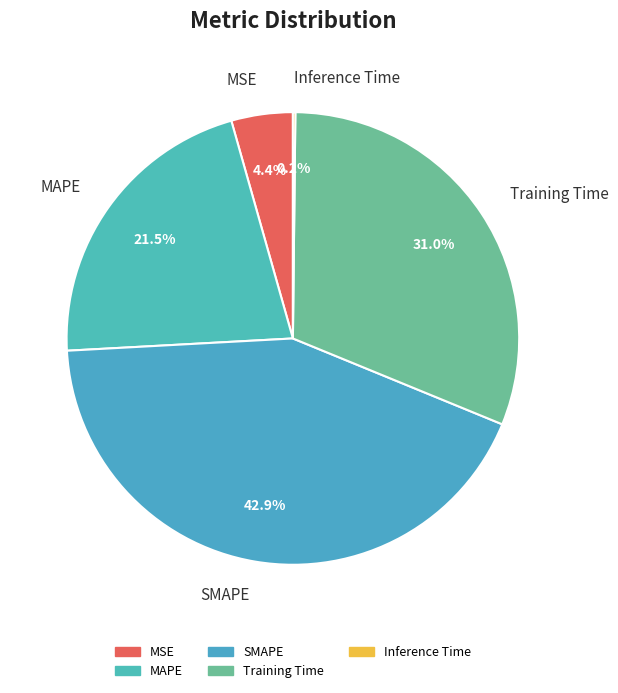

Approximately how many times larger is the value at SMAPE compared to Training Time?

1.4